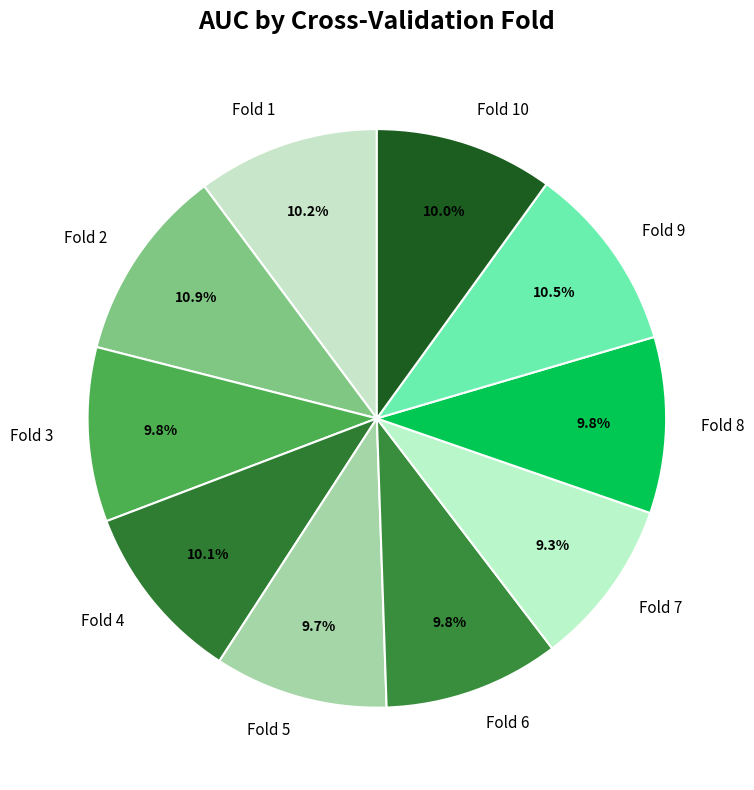

How much of the chart is everything except Fold 3?

90.2%